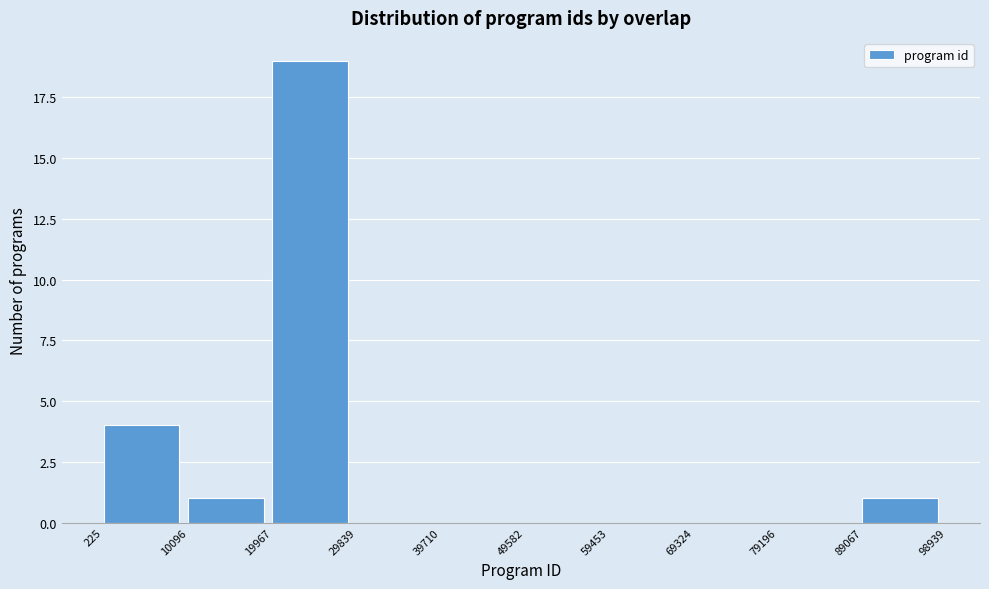

Reading left to right, list every bar in this chart as the range it spans on the x-axis followed by its height. The values are not printed on the chart, so give them approximately, as read against the axis.

225 to 10096: 4
10096 to 19967: 1
19967 to 29839: 19
29839 to 39710: 0
39710 to 49582: 0
49582 to 59453: 0
59453 to 69324: 0
69324 to 79196: 0
79196 to 89067: 0
89067 to 98939: 1